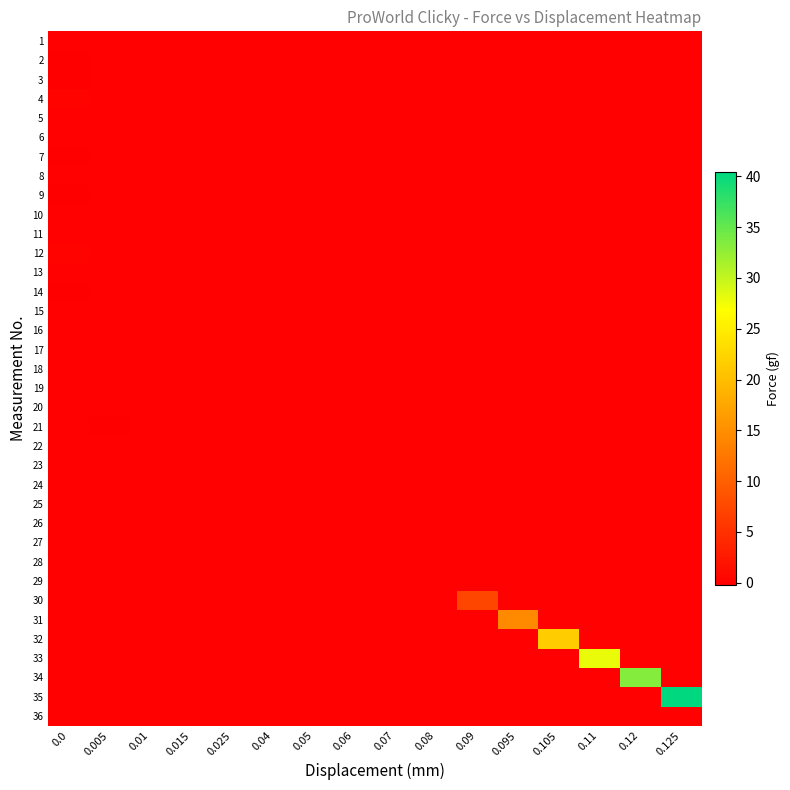

Which series has the largest total across all categories?

35